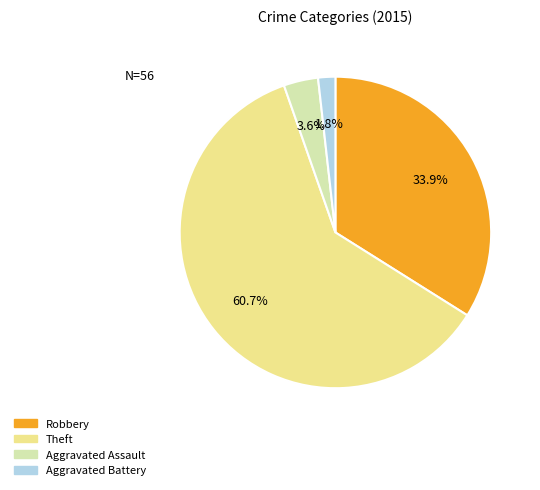

Does Aggravated Battery account for over 50% of the chart?

No